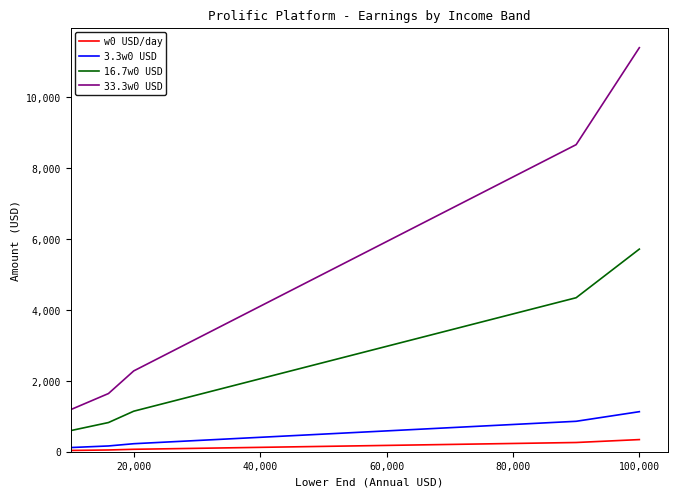

True or false: 3.3w0 USD and 16.7w0 USD intersect in this chart.

False